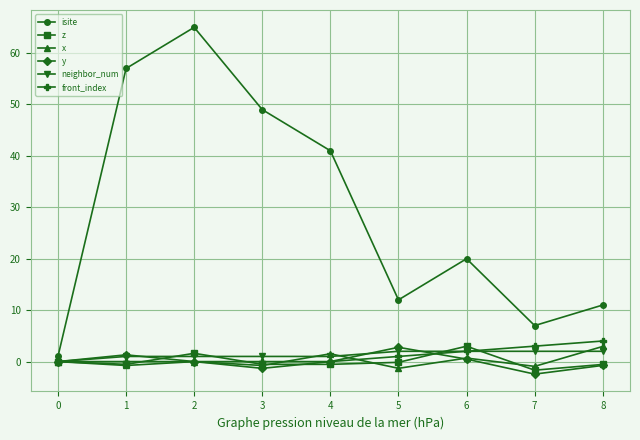

What is the smallest value displayed?

-2.4